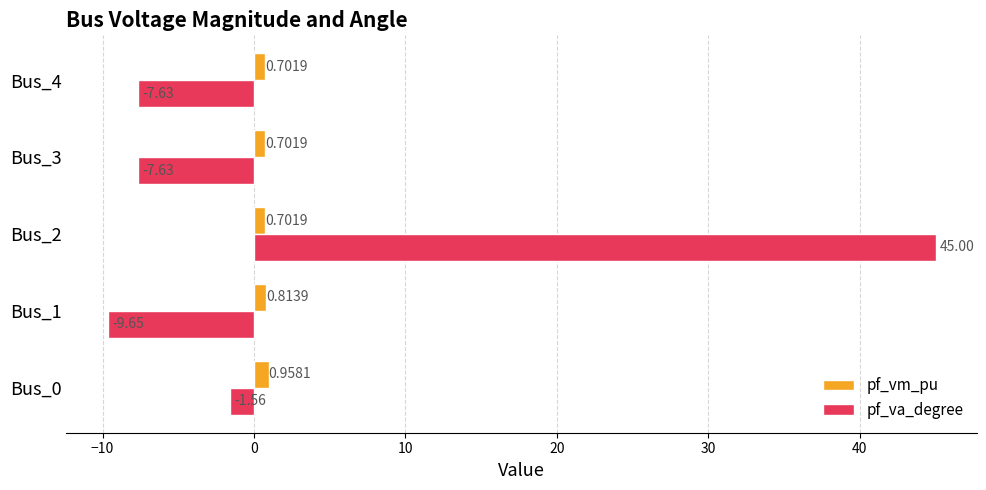

Which series has the largest range (max minus min)?

pf_va_degree